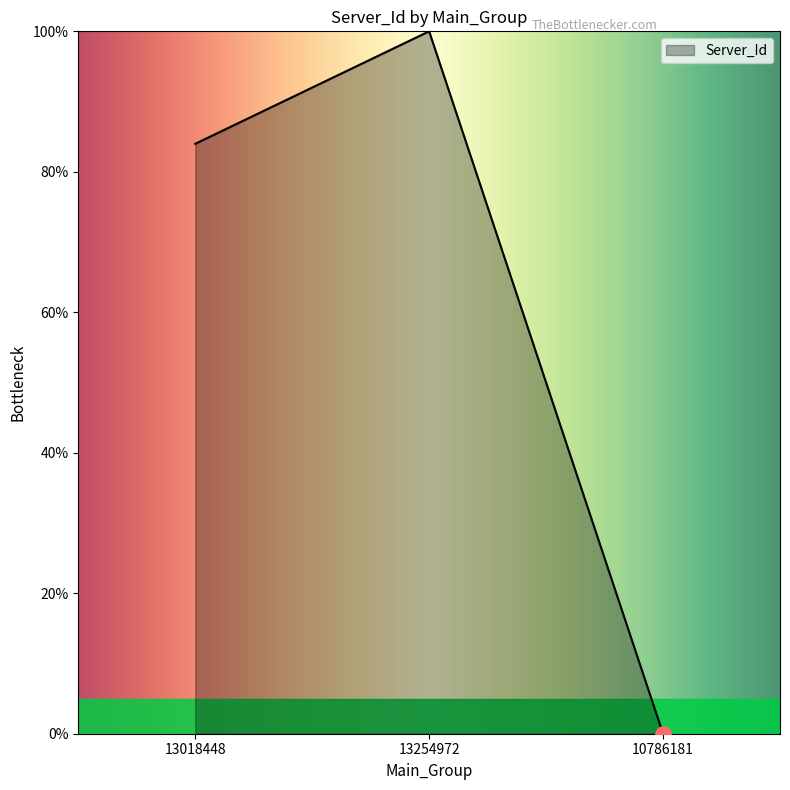

What is the change in value from 13254972 to 10786181?

-100.0